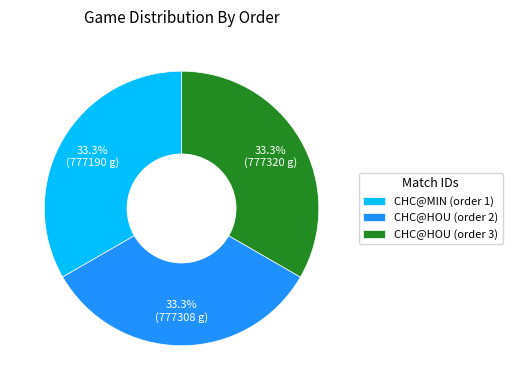

Is the sum of CHC@MIN (order 1) and CHC@HOU (order 2) greater than half?

Yes